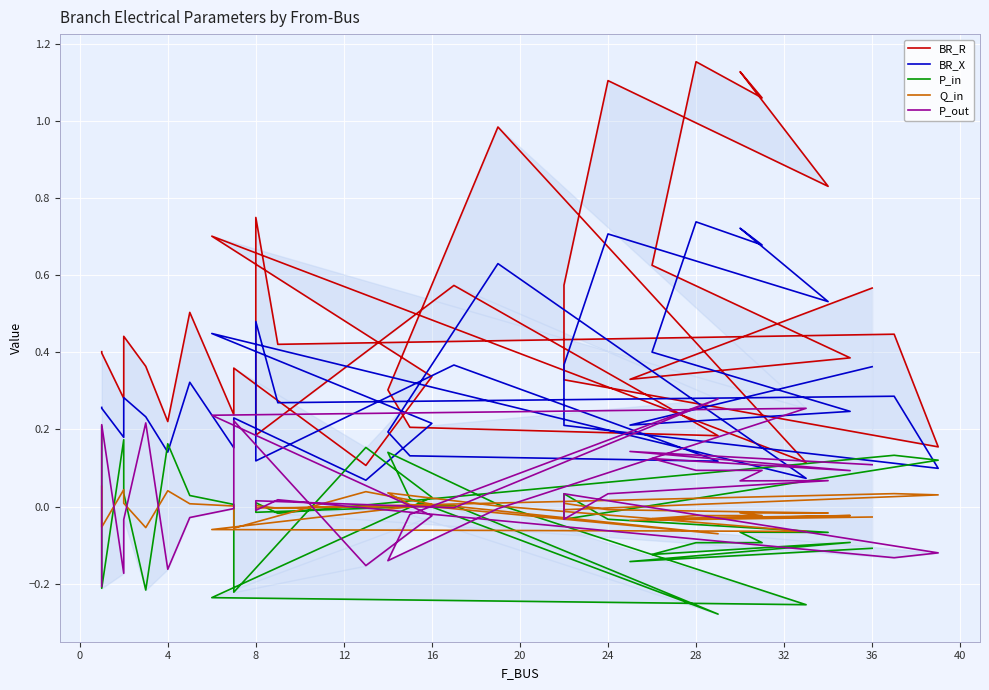

Which series has the largest total across all categories?

BR_R